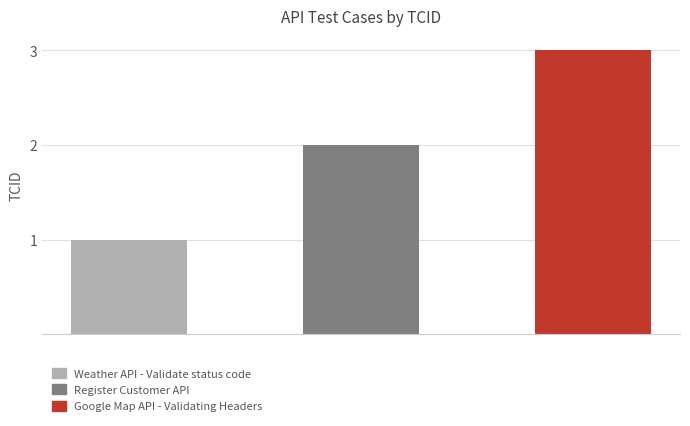

Are the bars horizontal?

No